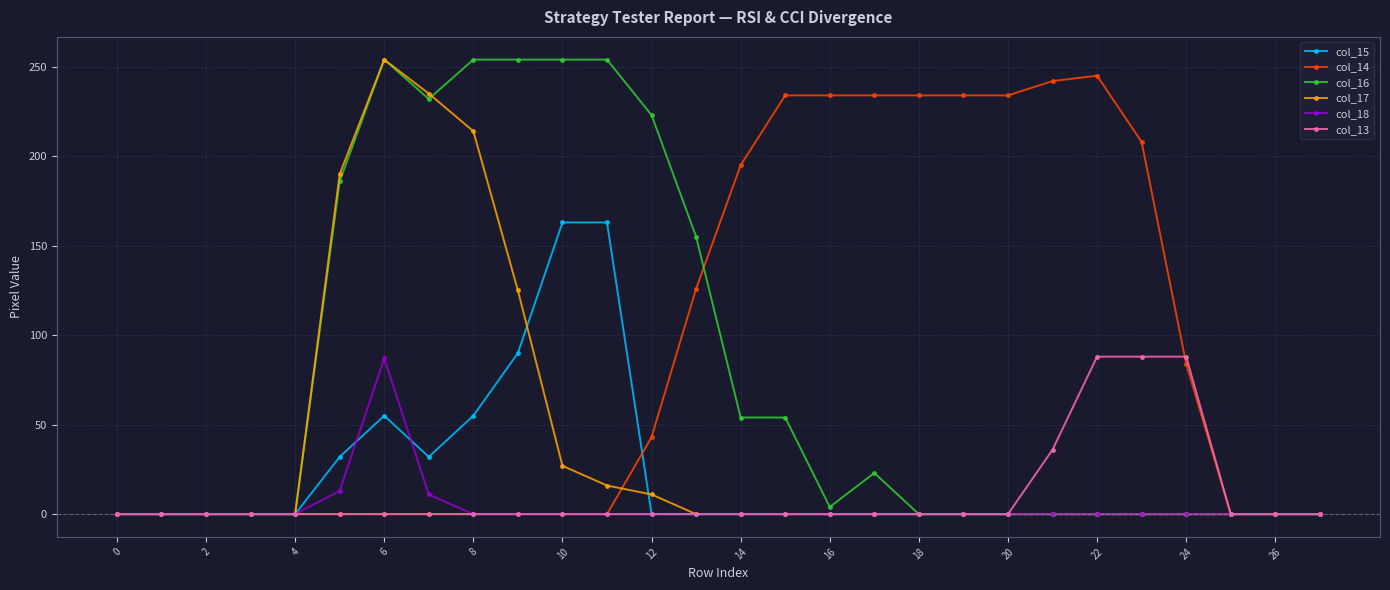

True or false: col_17 has more than 0 interior local peaks.

True